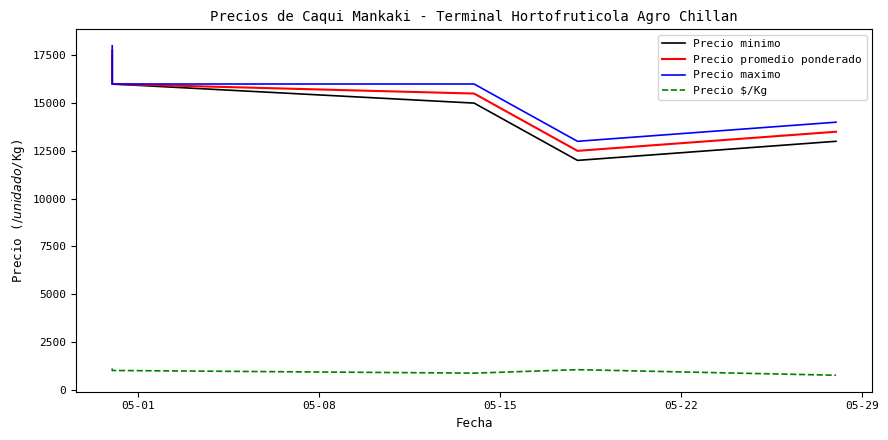

How many Precio maximo values are between 14000 and 16000?

3